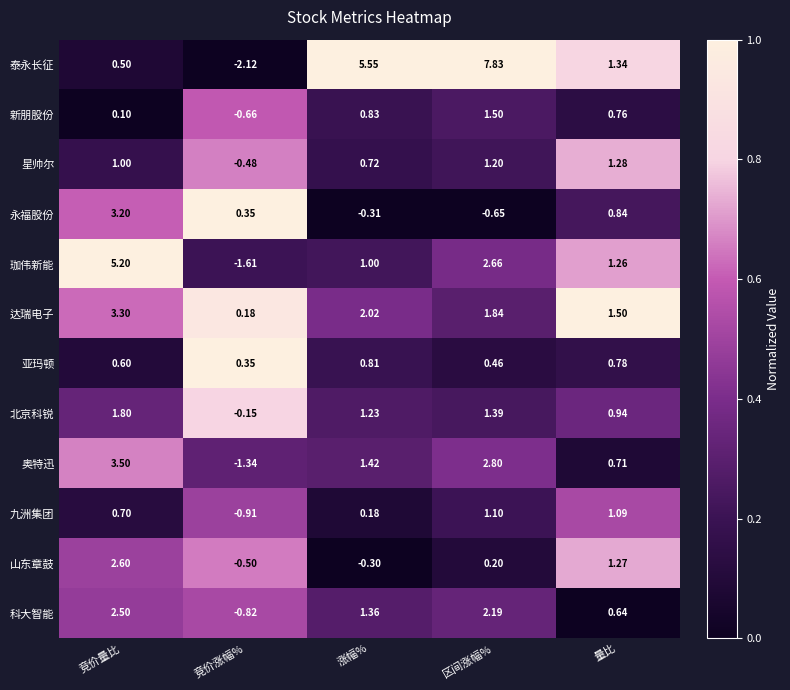

At which label is 新朋股份 closest to 0?

竞价量比